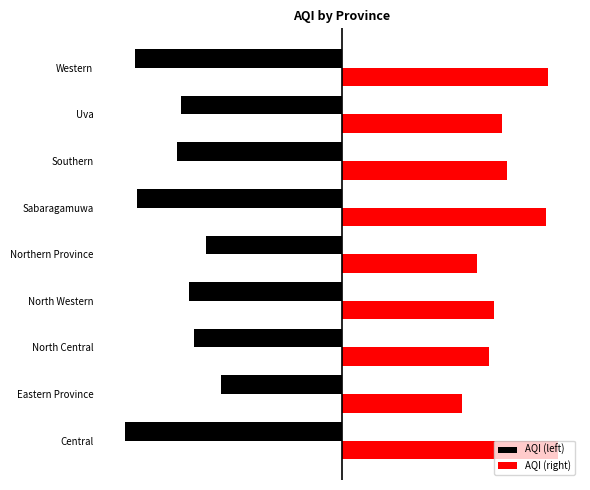

What are all the series names shown in the legend?

AQI (left), AQI (right)